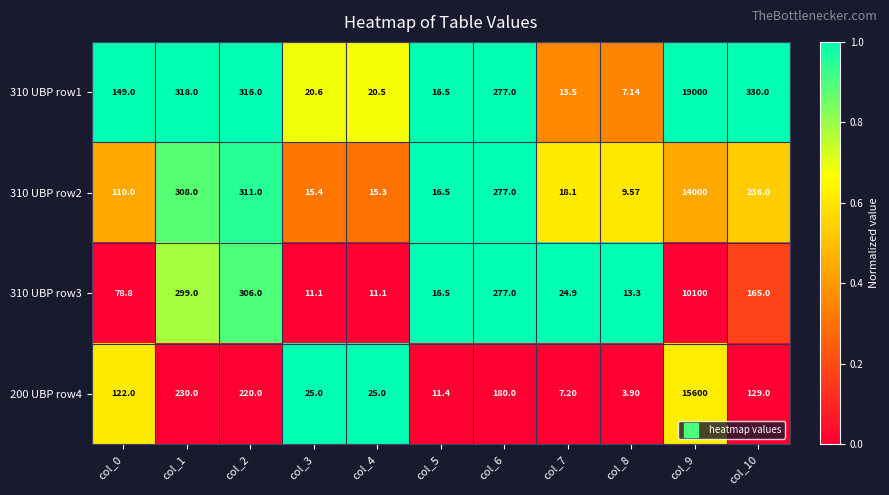

How many data points does each series have?

11